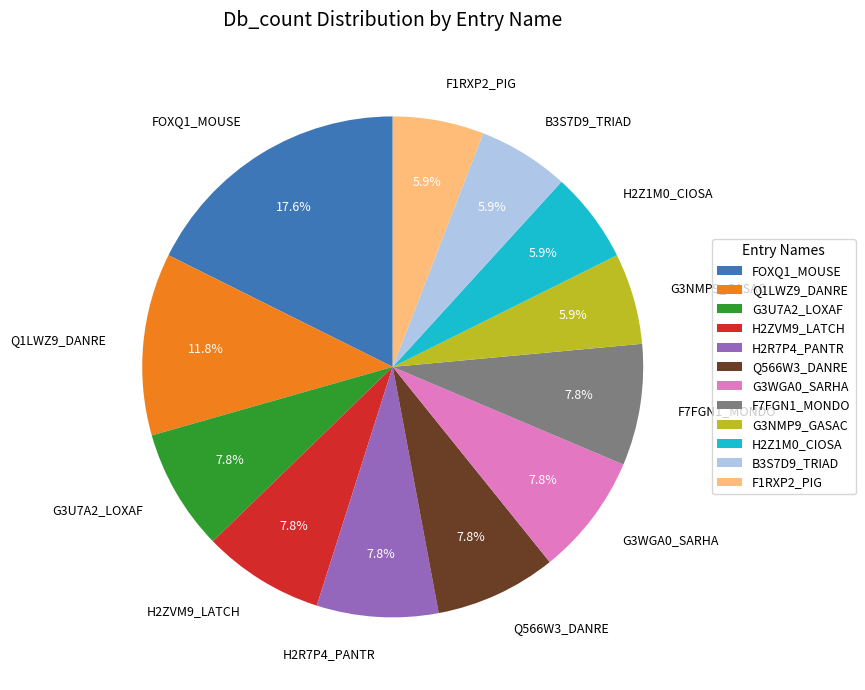

Is there a majority slice in this chart?

No